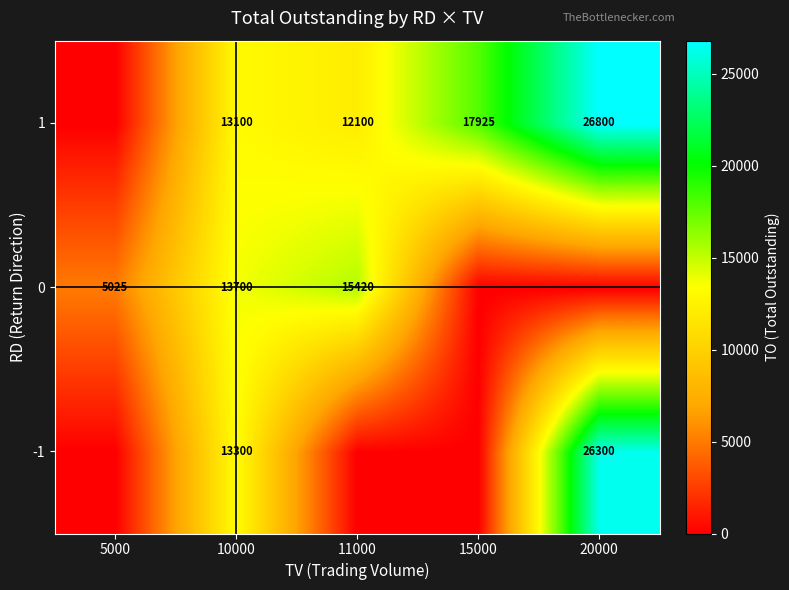

How many data points does each series have?

5